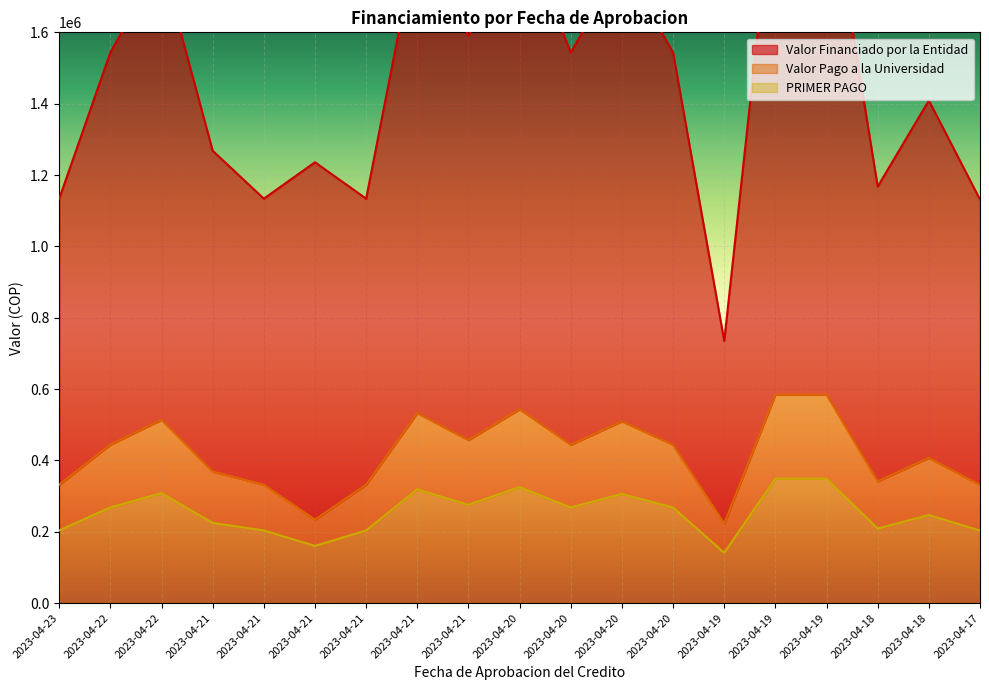

What is the spread (max minus min) of values at 2023-04-21?

1043303